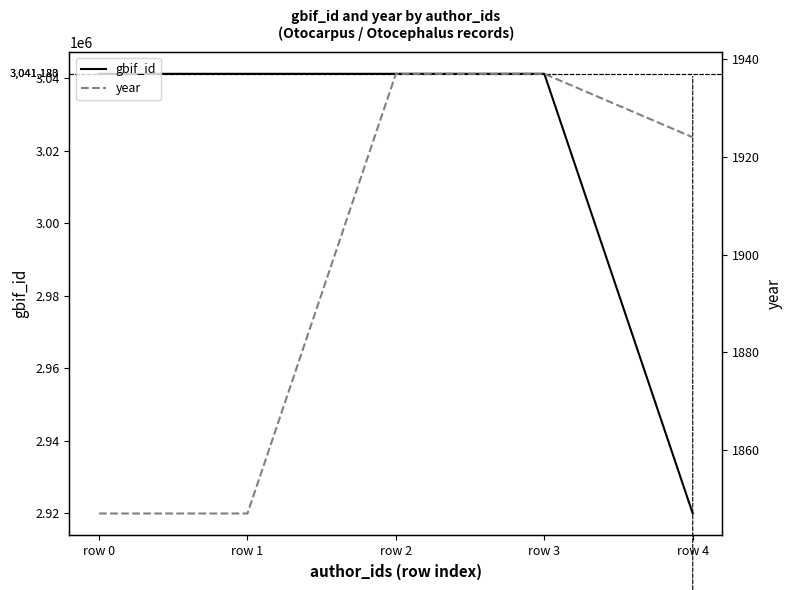

Reading left to right, list all the values displayed in this chart.

gbif_id: row 0=3041180	row 1=3041181	row 2=3041183	row 3=3041182	row 4=2919953
year: row 0=1847	row 1=1847	row 2=1937	row 3=1937	row 4=1924